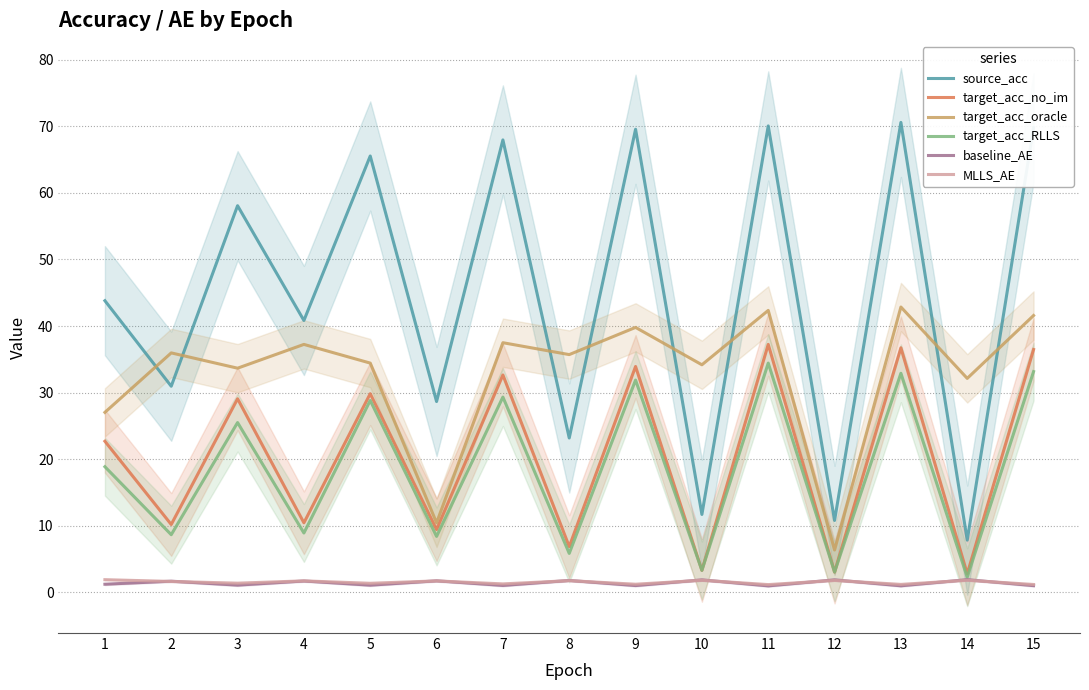

Reading left to right, what are all the values shown in this chart?

source_acc: 43.8	31.0	58.1	40.8	65.5	28.7	67.9	23.2	69.5	11.7	70.0	10.8	70.6	7.9	69.8
target_acc_no_im: 22.7	10.2	29.1	10.5	29.8	9.4	32.7	6.9	33.9	3.3	37.2	3.1	36.7	2.8	36.5
target_acc_oracle: 27.0	36.0	33.7	37.2	34.4	10.5	37.5	35.7	39.8	34.2	42.3	6.4	42.9	32.1	41.6
target_acc_RLLS: 18.9	8.7	25.5	8.9	28.8	8.4	29.3	5.9	31.9	3.3	34.4	3.1	32.9	2.3	33.2
baseline_AE: 1.2	1.7	1.1	1.7	1.1	1.8	1.1	1.8	1.0	1.9	1.0	1.9	1.0	1.9	1.0
MLLS_AE: 1.9	1.7	1.4	1.7	1.4	1.7	1.3	1.8	1.2	1.8	1.2	1.8	1.2	1.8	1.2